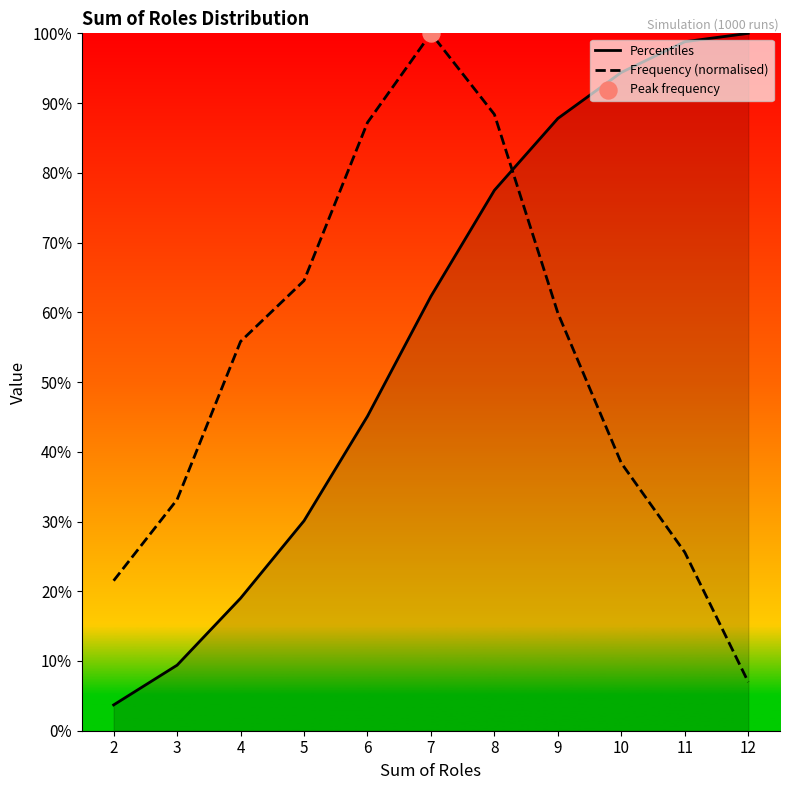

At how many categories does at least one series exceed 41?

9